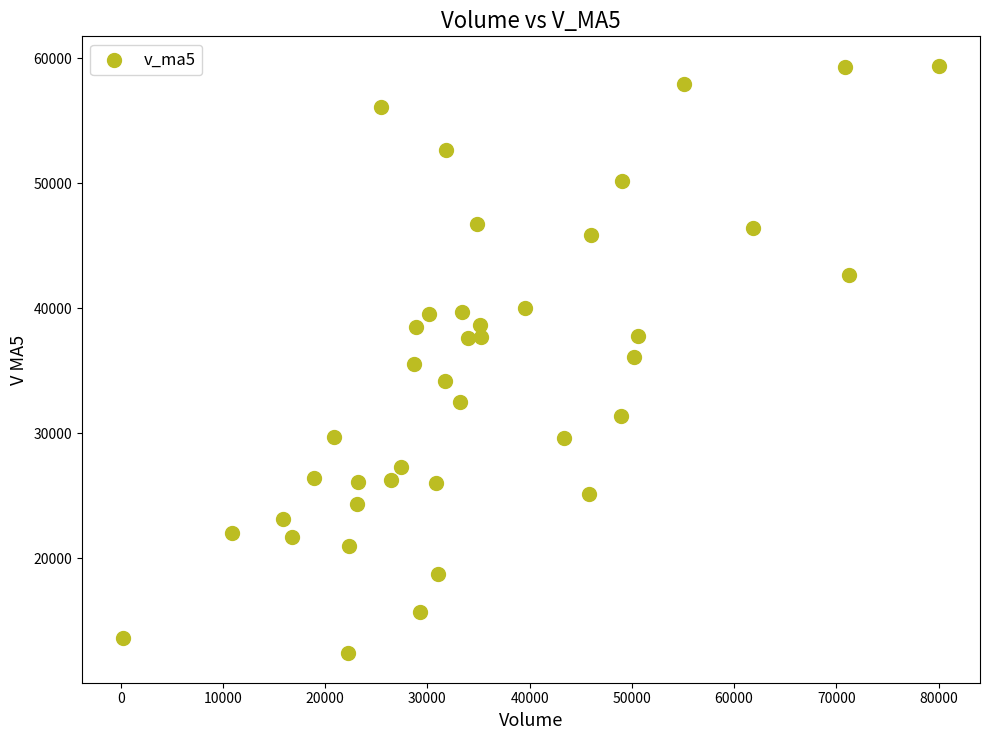

What is the range of Y values (max minus min)?

47028.4